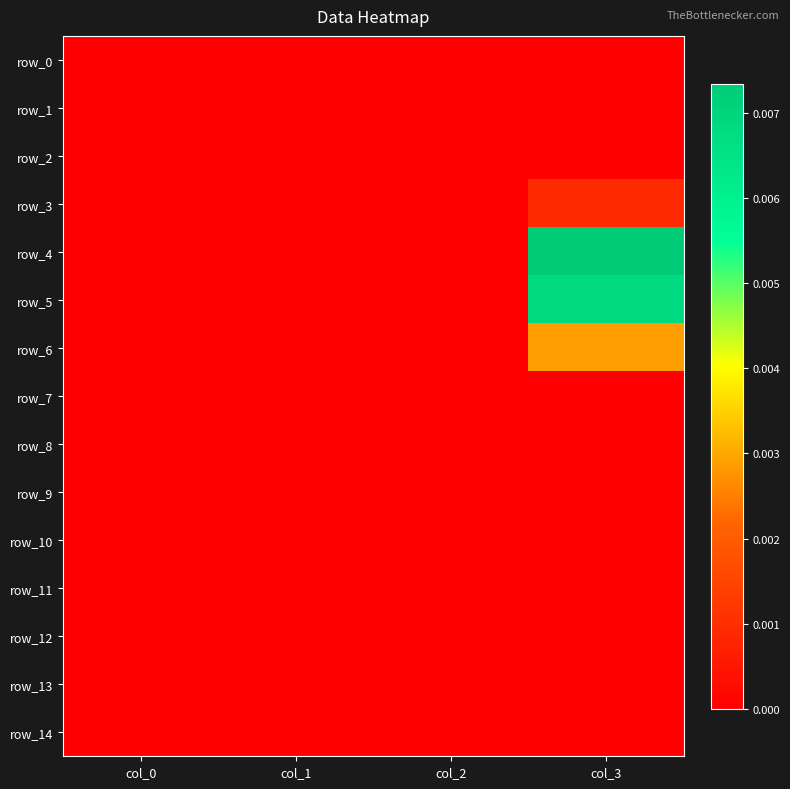

At which category is the sum across all series the highest?

col_3